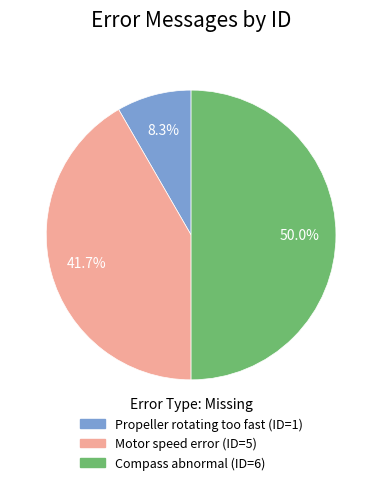

Count the number of slices in the pie.

3